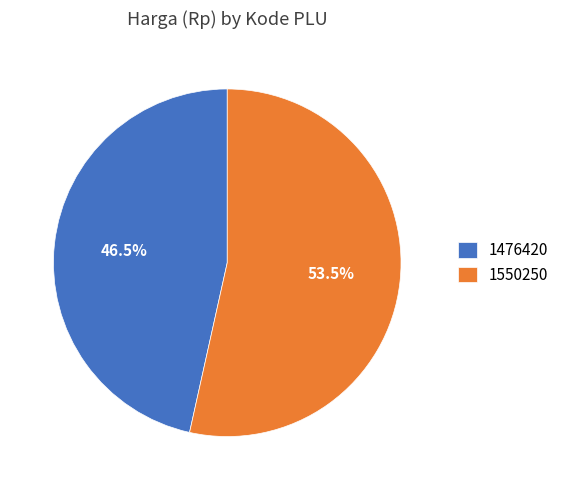

What is the smallest slice in the pie chart?

1476420